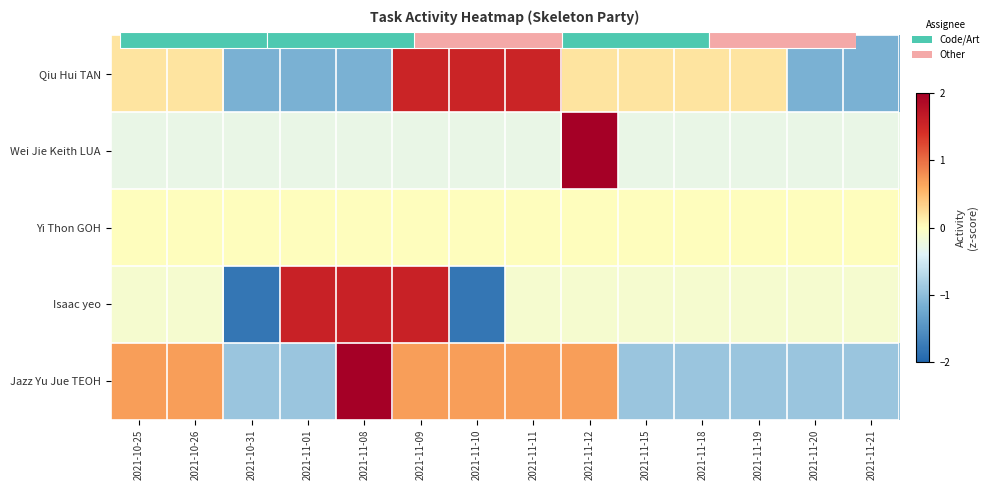

At which category is the sum across all series the highest?

2021-11-09